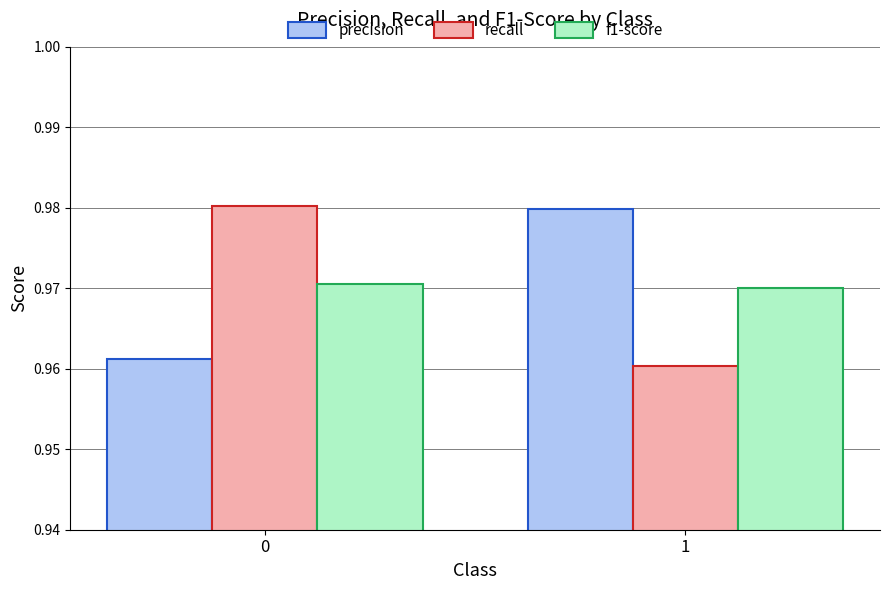

Which label corresponds to the smallest value in the chart?

1